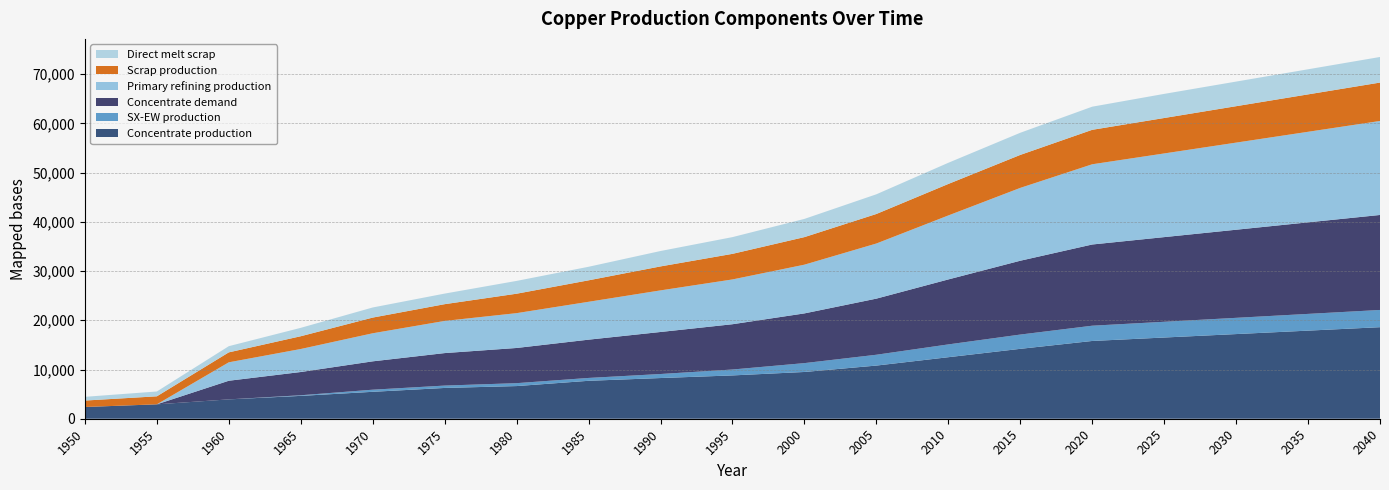

Reading left to right, what are all the values shown in this chart?

Concentrate production: 2385.7	2926.2	3933.3	4643.5	5470.3	6254.7	6636.1	7706.8	8268.6	8800.0	9500.0	10800.0	12500.0	14200.0	15800.0	16500.0	17200.0	17900.0	18600.0
SX-EW production: 0.0	0.0	0.0	125.5	429.7	480.3	590.9	581.2	817.4	1200.0	1800.0	2200.0	2600.0	2900.0	3100.0	3200.0	3300.0	3400.0	3500.0
Concentrate demand: 0.0	0.0	3784.0	4723.2	5760.6	6601.9	7149.1	7774.8	8538.1	9200.0	10100.0	11400.0	13200.0	15000.0	16500.0	17200.0	17900.0	18600.0	19300.0
Primary refining production: 0.0	0.0	3746.1	4675.9	5703.0	6535.9	7077.6	7697.0	8452.7	9100.0	9900.0	11200.0	13000.0	14800.0	16300.0	17000.0	17700.0	18400.0	19100.0
Scrap production: 1308.7	1627.9	2021.8	2593.1	3186.9	3401.8	3946.5	4360.8	4869.5	5200.0	5600.0	6000.0	6400.0	6700.0	7000.0	7200.0	7400.0	7600.0	7800.0
Direct melt scrap: 756.1	981.9	1257.2	1705.9	2053.6	2150.8	2603.1	2753.6	3130.0	3400.0	3700.0	4000.0	4300.0	4500.0	4700.0	4900.0	5000.0	5100.0	5200.0